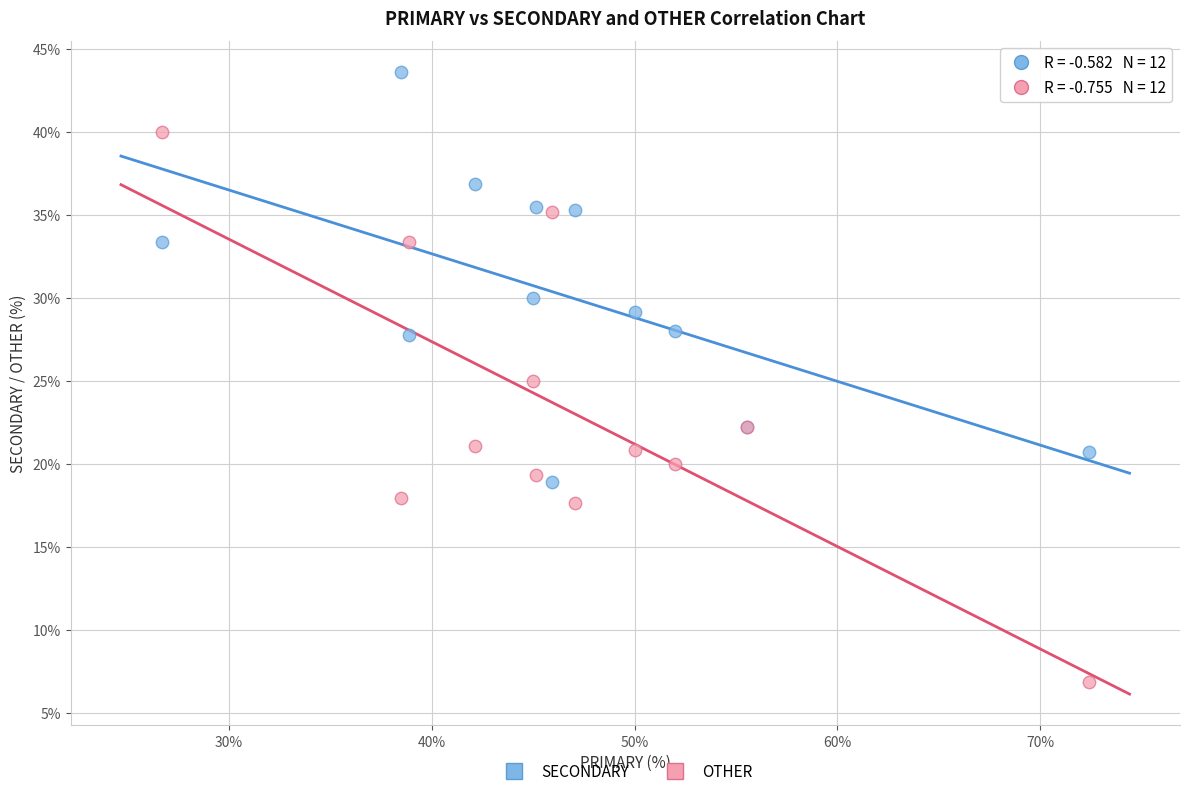

In the SECONDARY series, what Y value is closest to 31?

30.0